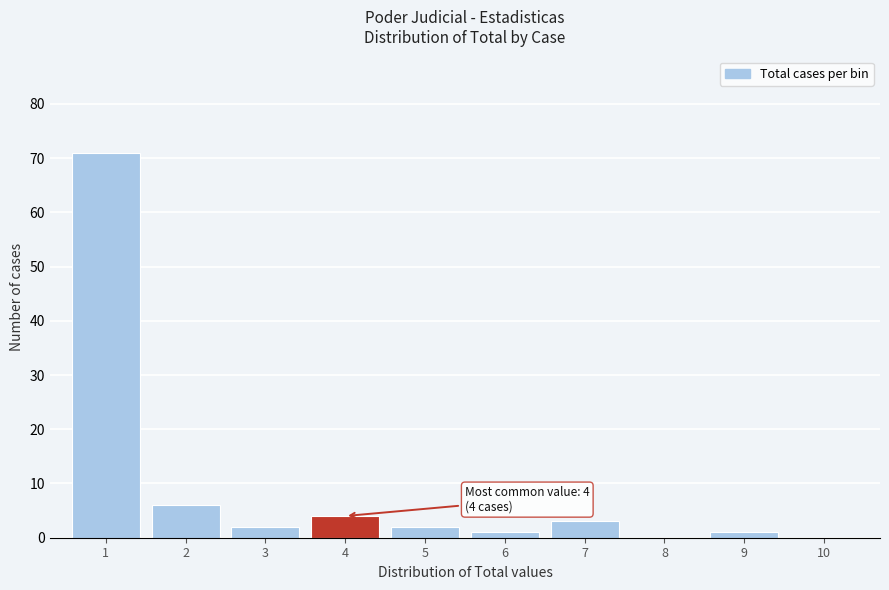

Over which range of the x-axis is the bar tallest?

0.5 to 1.5